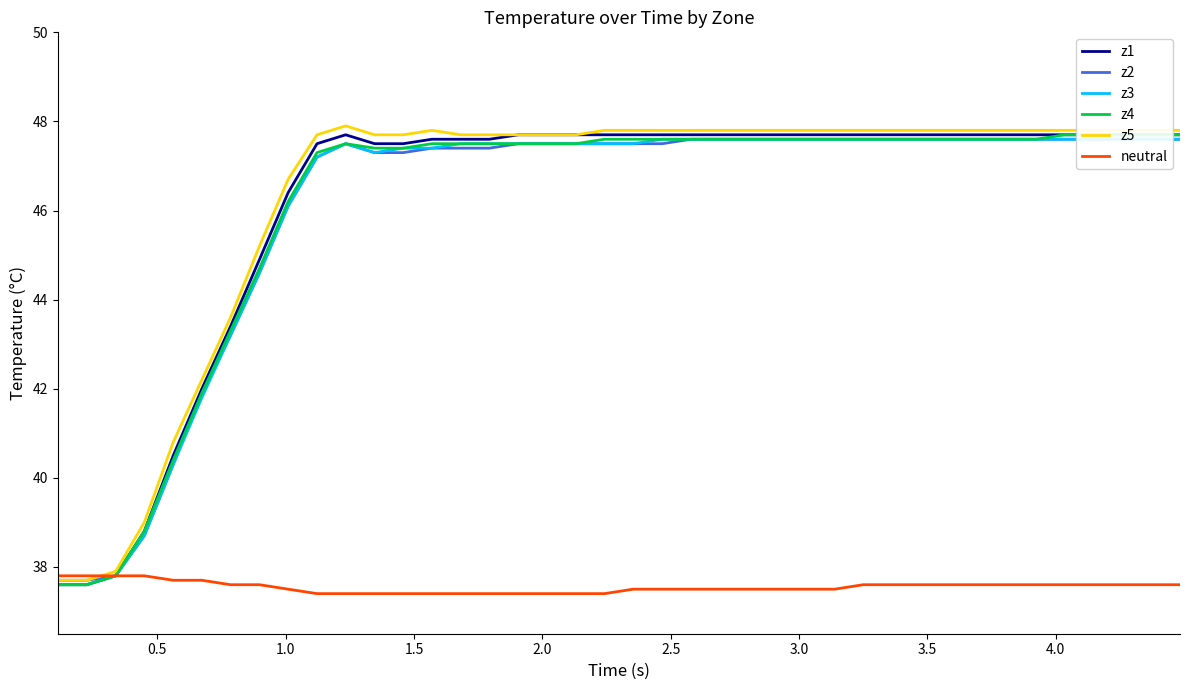

List the series in order of their peak value, highest first.

z5, z1, z4, z2, z3, neutral